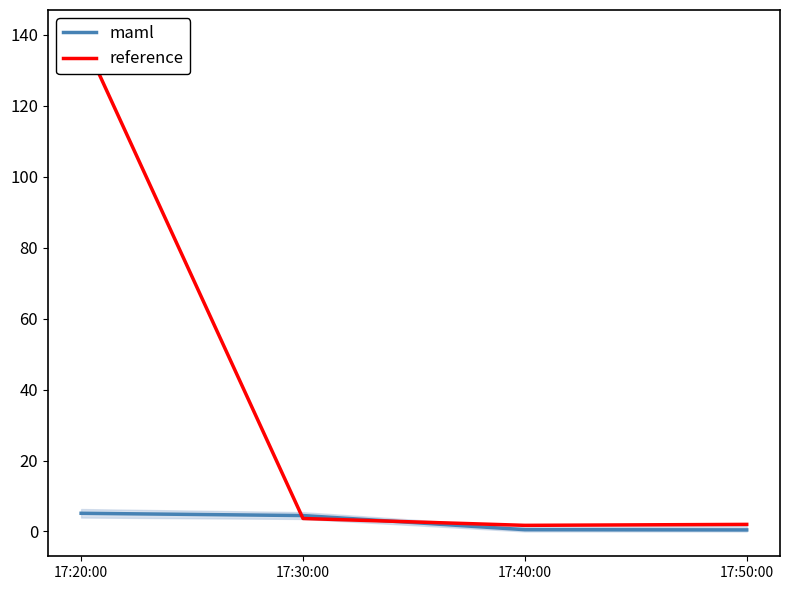

True or false: maml has more than 1 interior local peaks.

False